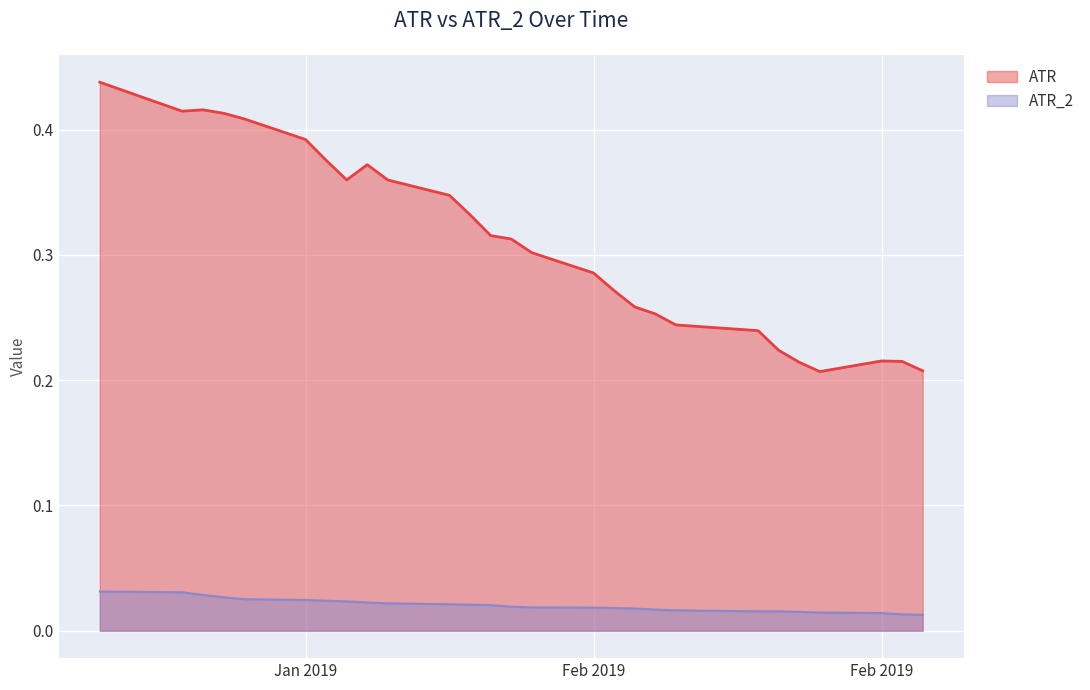

What value does the ATR series have at 2019-01-29?

0.4